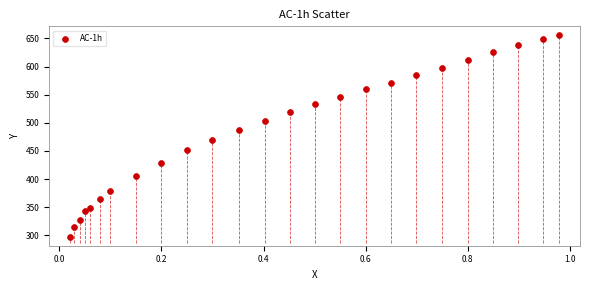

What is the range of Y values (max minus min)?

360.2